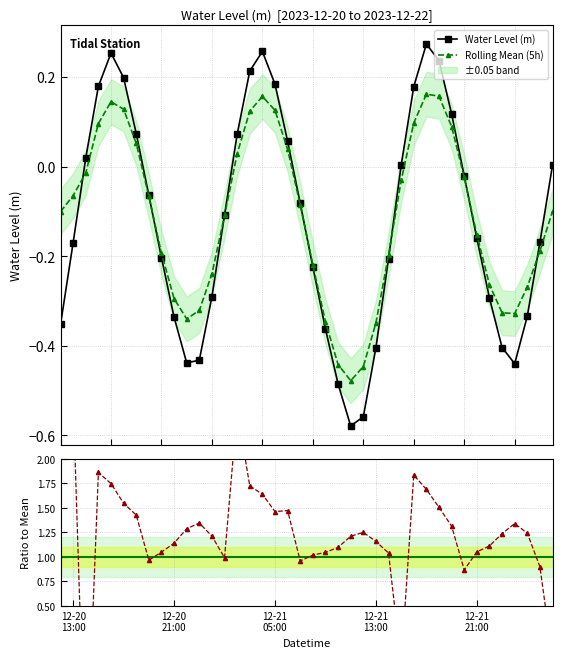

The value at 2023-12-21 23:00 is -0.4. True or false?

True